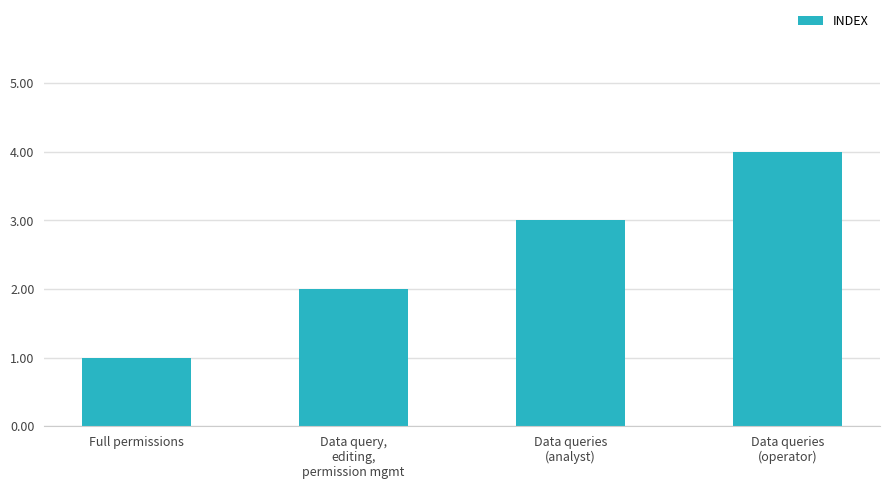

Rank the categories by value from lowest to highest.

Full permissions, Data query,
editing,
permission mgmt, Data queries
(analyst), Data queries
(operator)